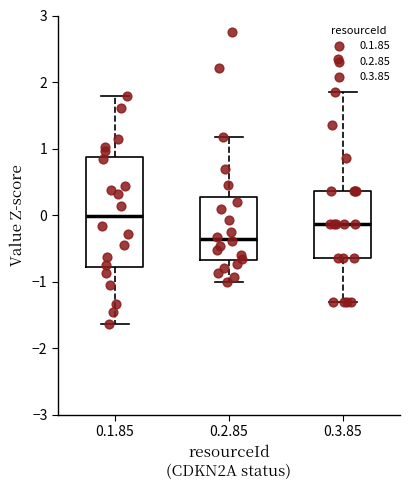

Reading left to right, read every box against the y-axis: the position of its median line, the range the box covers, and the ends of its whiskers. The values are not printed on the chart, so give them approximately, as read against the axis.

0.1.85: median 0.0, box -0.8 to 0.9, whiskers -1.6 to 1.8
0.2.85: median -0.4, box -0.7 to 0.3, whiskers -1.0 to 1.2
0.3.85: median -0.1, box -0.6 to 0.4, whiskers -1.3 to 1.8